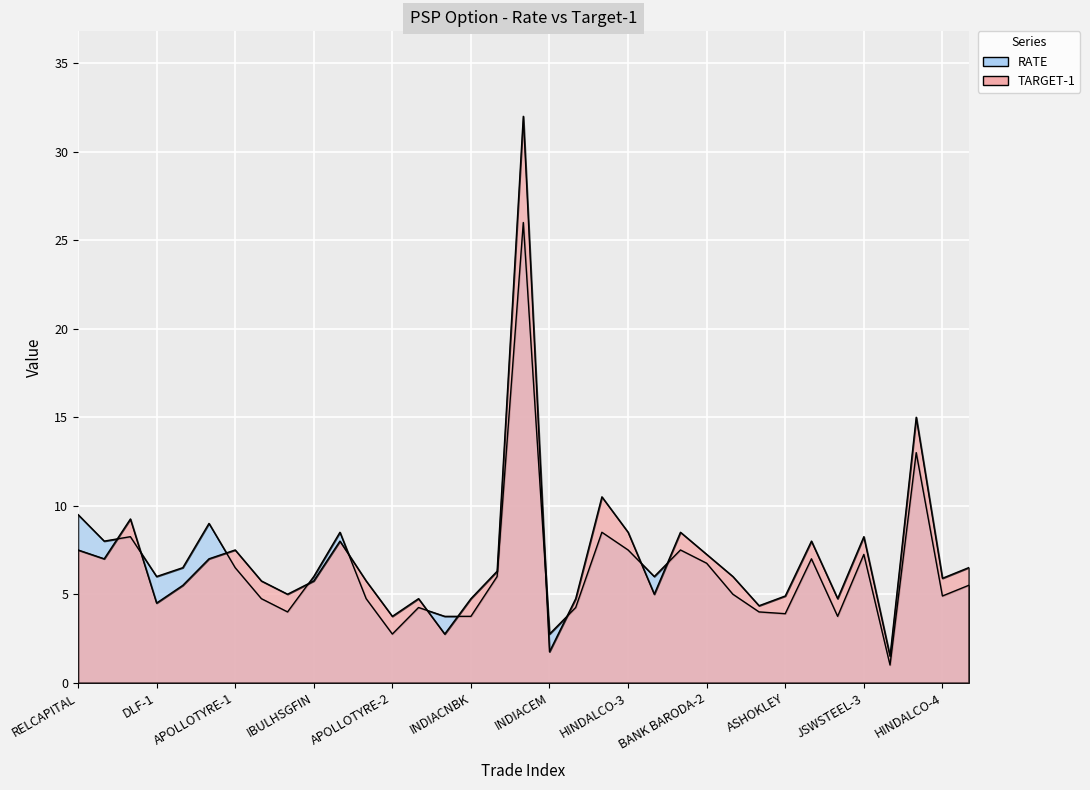

Which series changed the most between SBIN-1 and SBIN-2?

TARGET-1